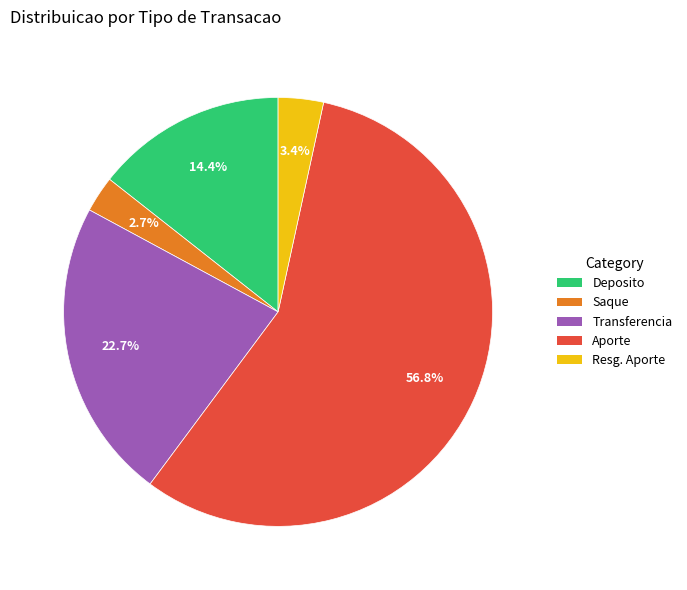

Approximately how many times larger is the value at Resg. Aporte compared to Deposito?

0.2